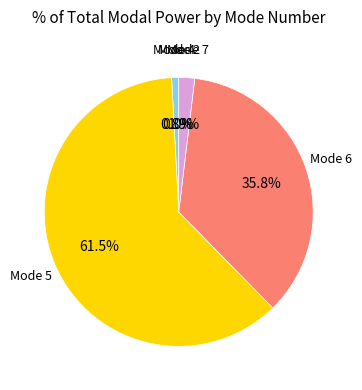

The Mode 4 slice represents 1% of the pie. True or false?

True